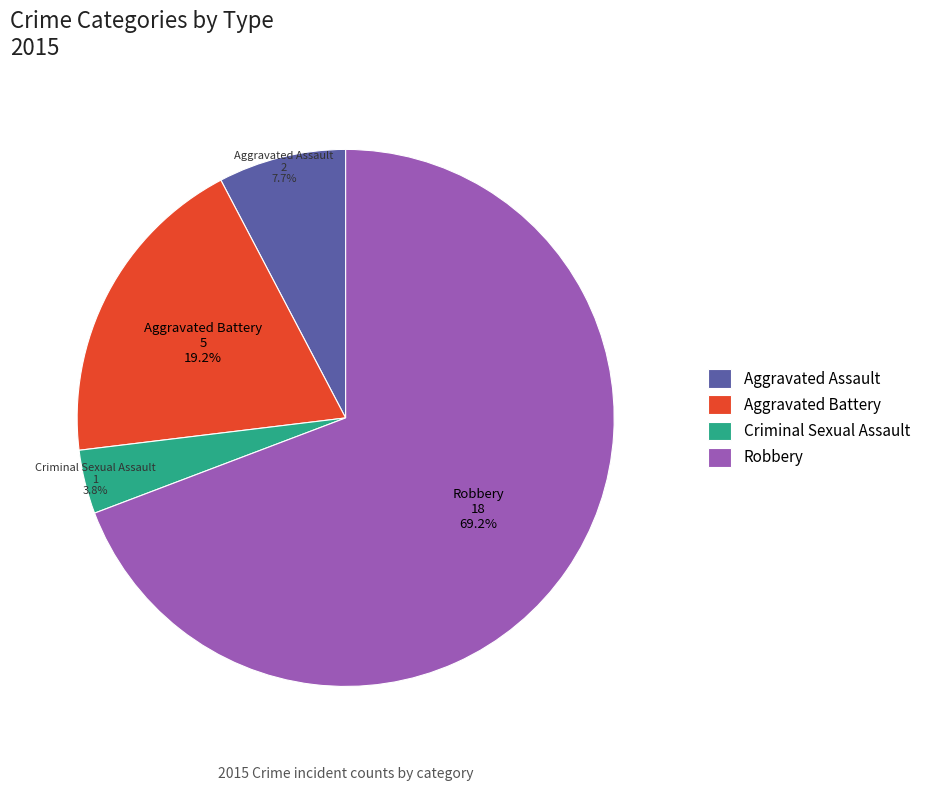

Between Criminal Sexual Assault and Aggravated Battery, which is larger?

Aggravated Battery